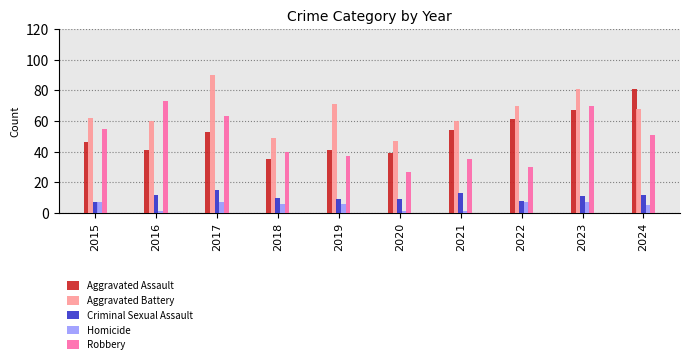

The Homicide series shows 1 at 2016. True or false?

True